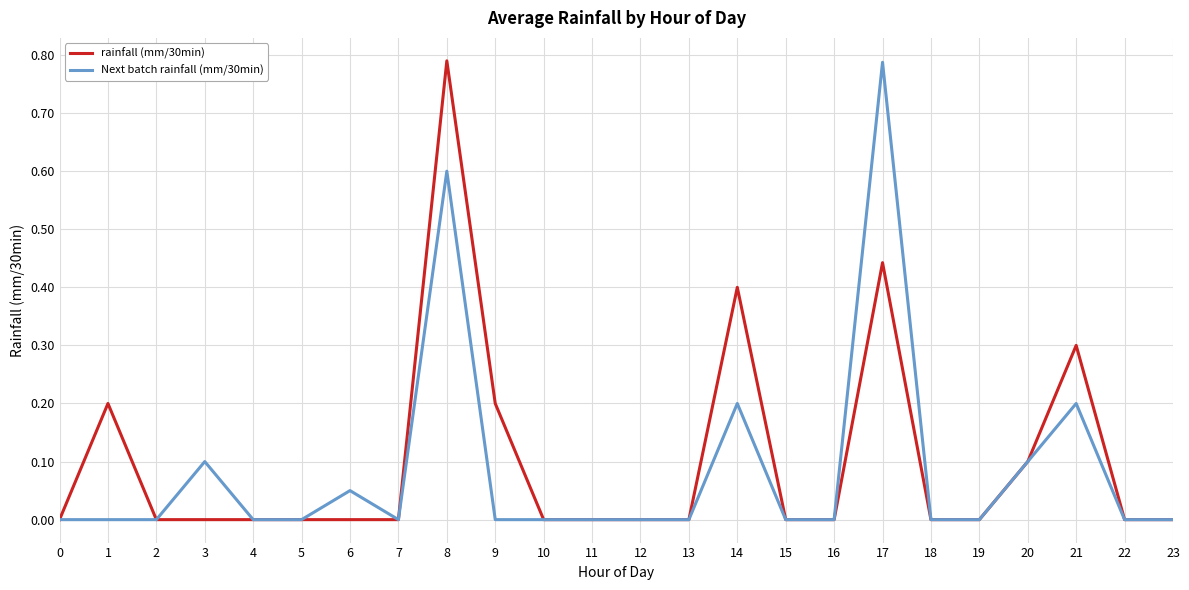

The value of Next batch rainfall (mm/30min) at 0 is 0.0. True or false?

True